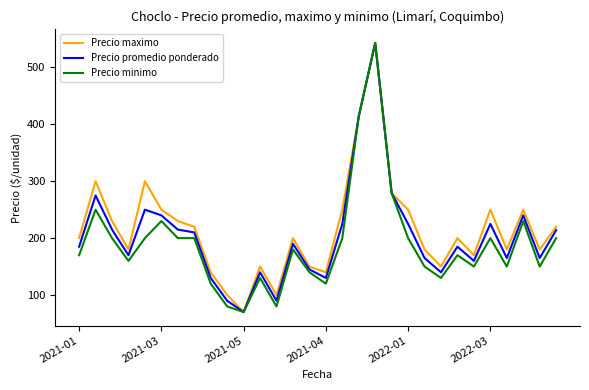

What is the greatest value displayed?

543